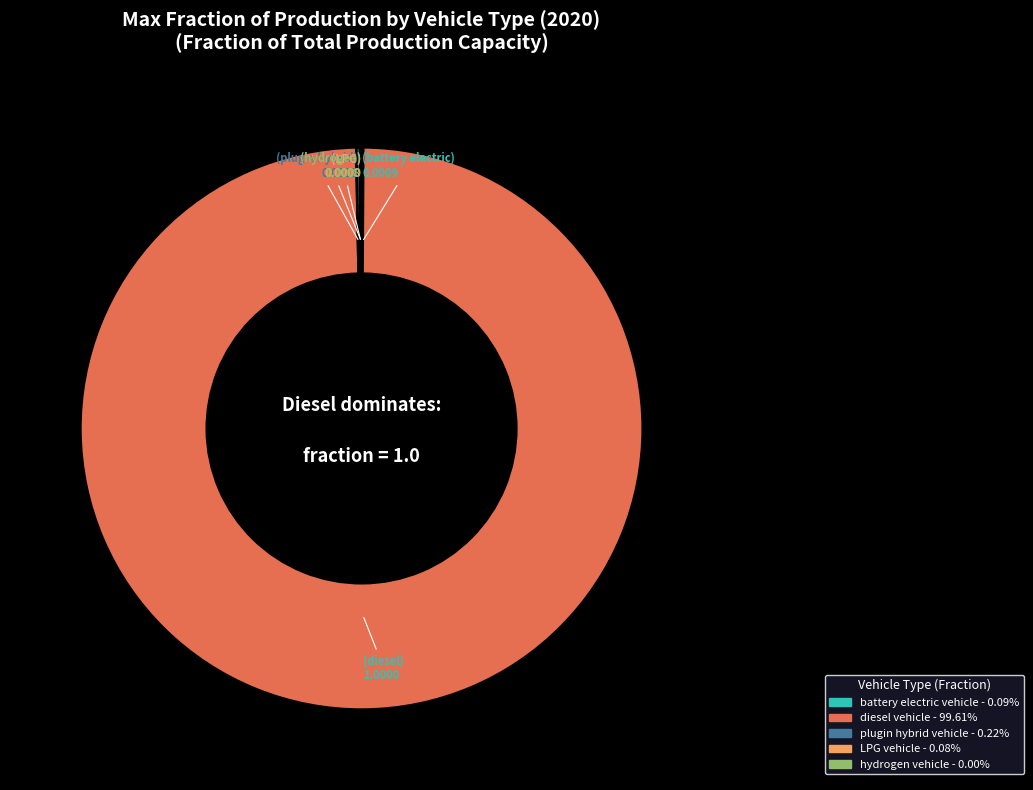

Does any single category account for the majority?

Yes